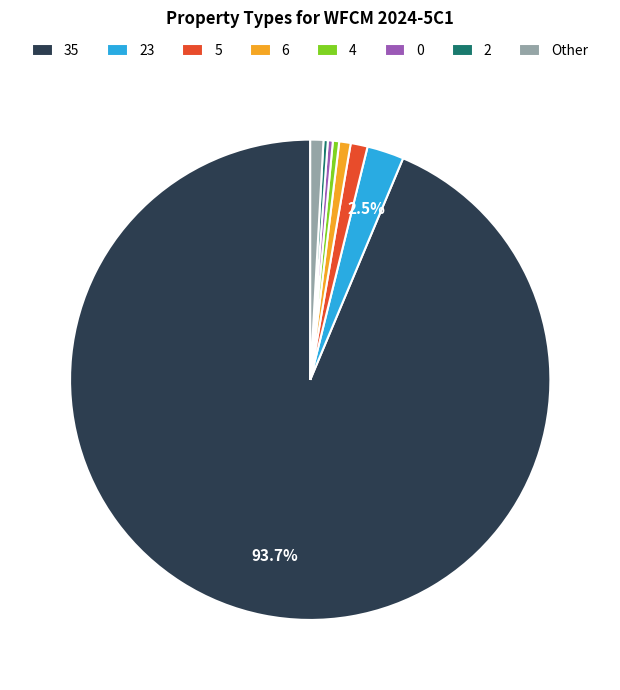

Combined, do 6 and 0 account for over 50%?

No